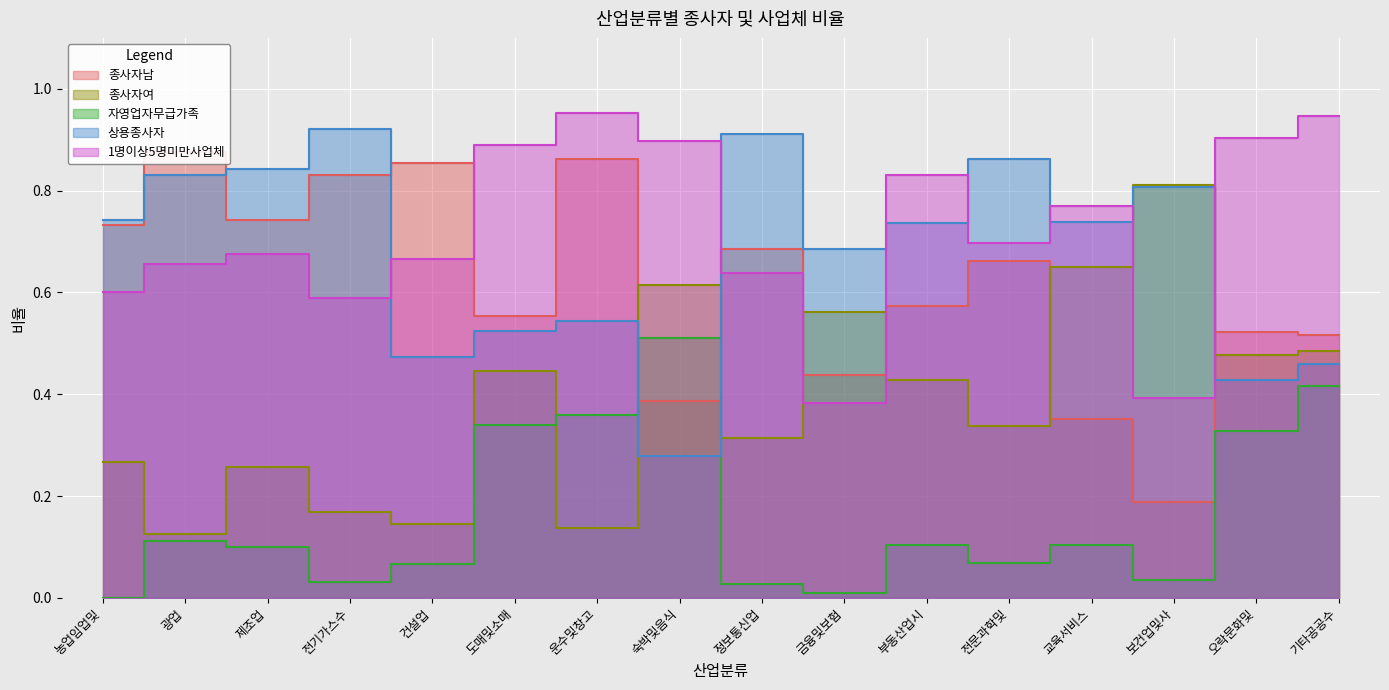

The value of 종사자여 at 운수및창고 is 1.4. True or false?

False